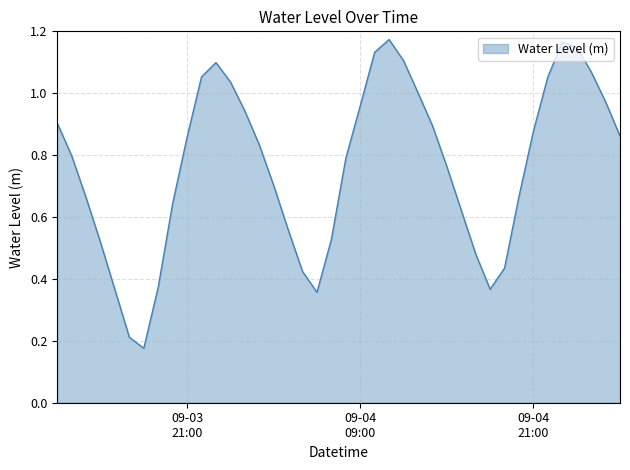

How many lines are shown in the chart?

1